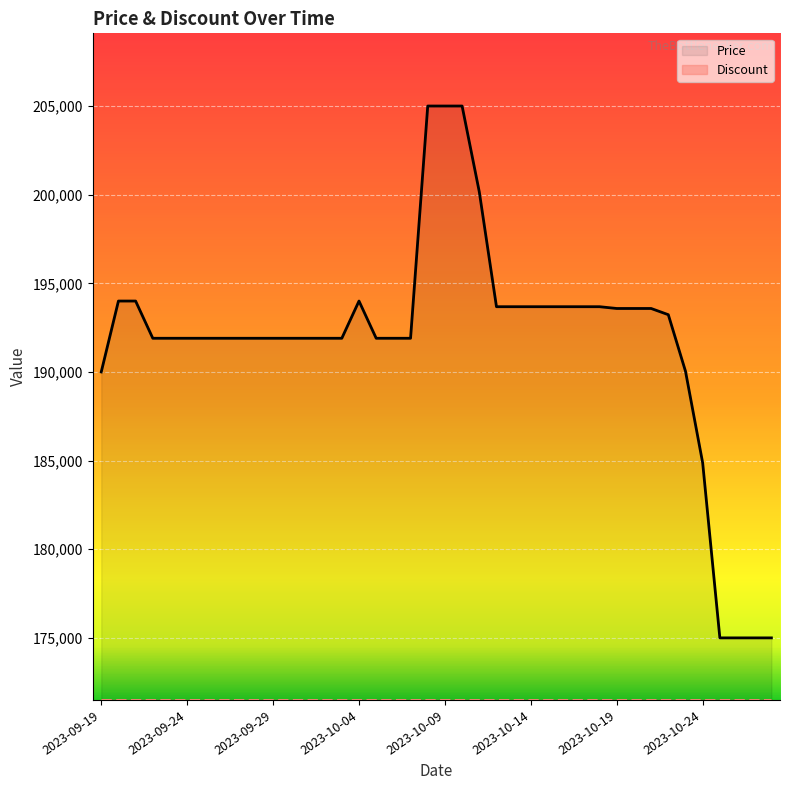

What is the maximum value for Price?

205000